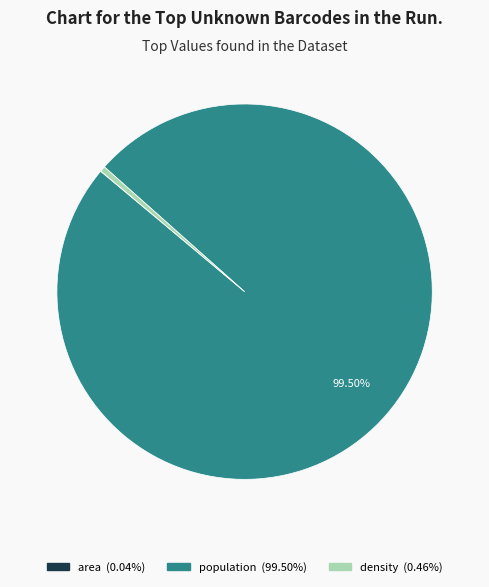

Is there any slice that represents more than half of the pie?

Yes